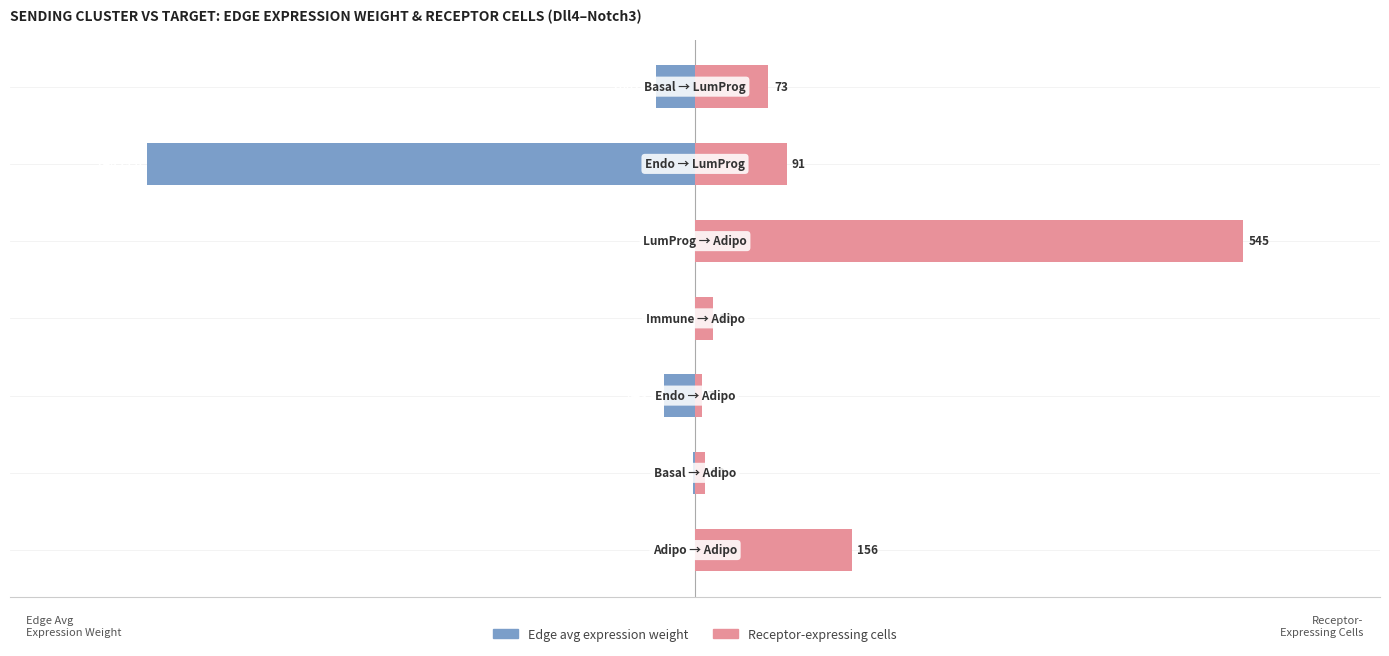

What is the spread (max minus min) of values at 5?

1.2